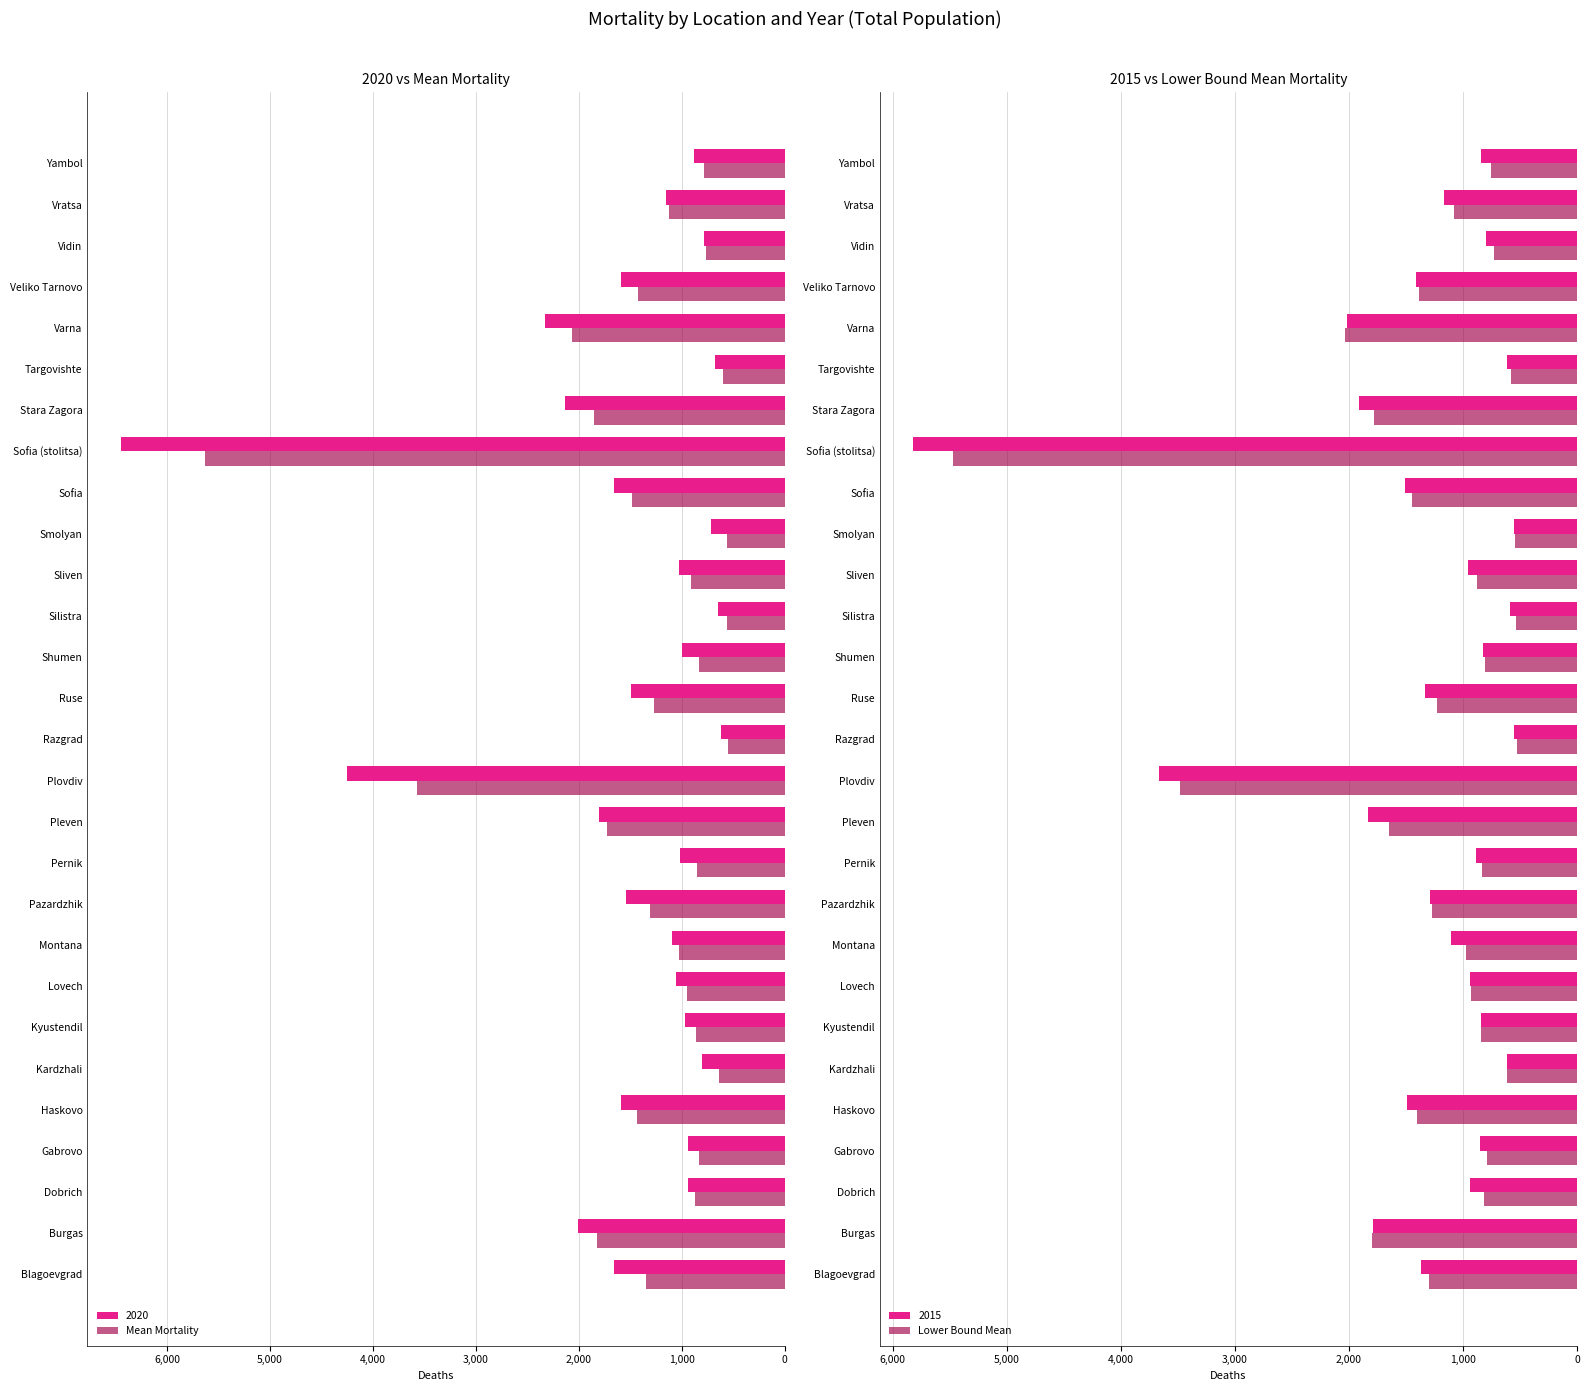

Reading left to right, extract all data points from this chart.

Mean Mortality: -1343.6	-1826.8	-871.8	-827.2	-1438.8	-632.8	-863.0	-944.8	-1025.2	-1303.6	-853.8	-1724.4	-3569.8	-549.2	-1272.2	-831.8	-561.4	-912.2	-563.6	-1482.2	-5628.8	-1850.2	-596.8	-2064.4	-1420.4	-764.4	-1120.0	-788.0
Lower Bound Mean: -1302.1	-1794.6	-820.3	-792.4	-1399.4	-614.2	-842.0	-932.0	-974.6	-1270.8	-833.3	-1652.8	-3480.0	-529.3	-1231.7	-809.4	-536.8	-876.9	-545.0	-1450.1	-5473.8	-1779.6	-580.9	-2032.5	-1384.5	-730.2	-1080.5	-753.0